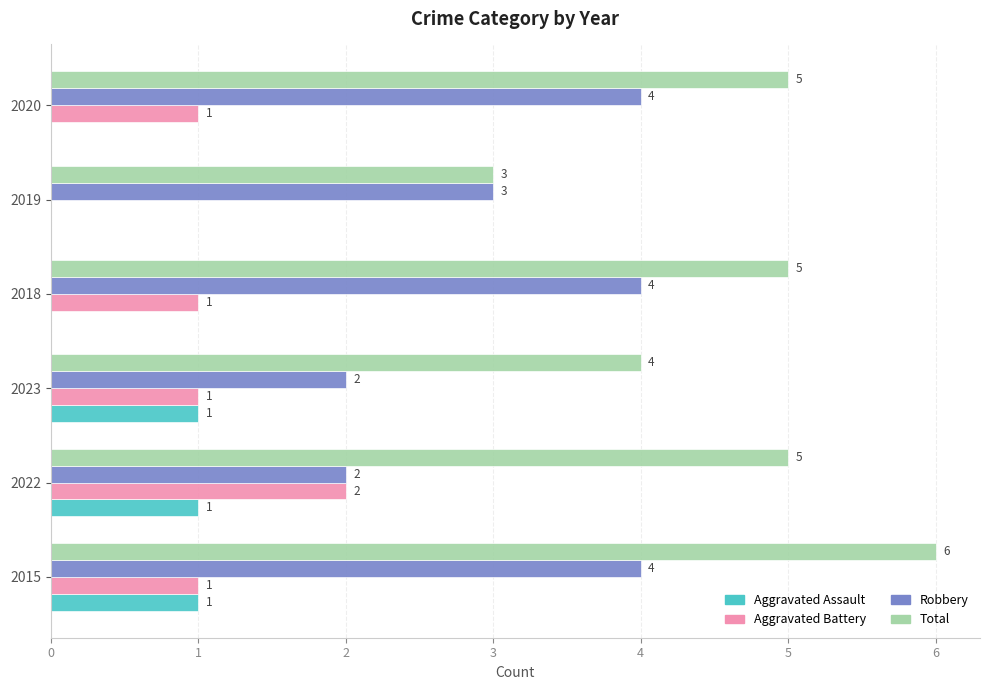

How many Total values are between 4 and 5?

4